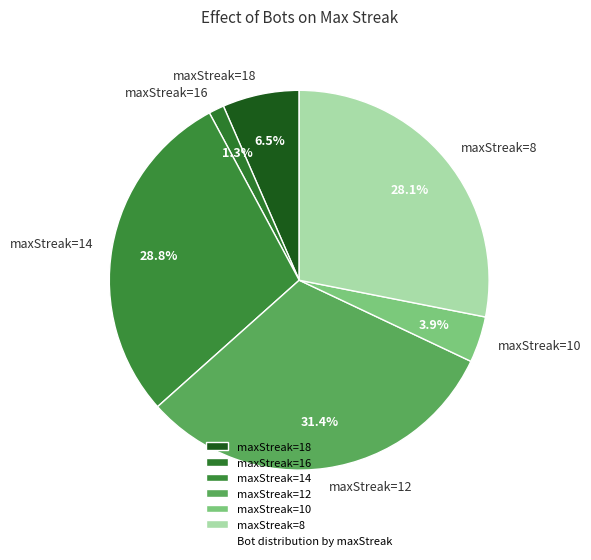

To the nearest percent, what is the difference between the largest and smallest slice percentages?

30%